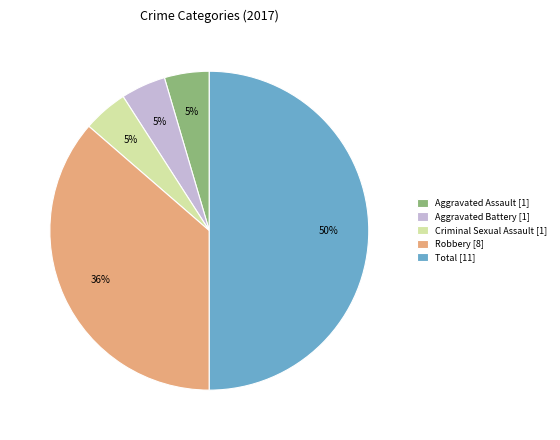

To the nearest percent, what is the average slice percentage?

20%